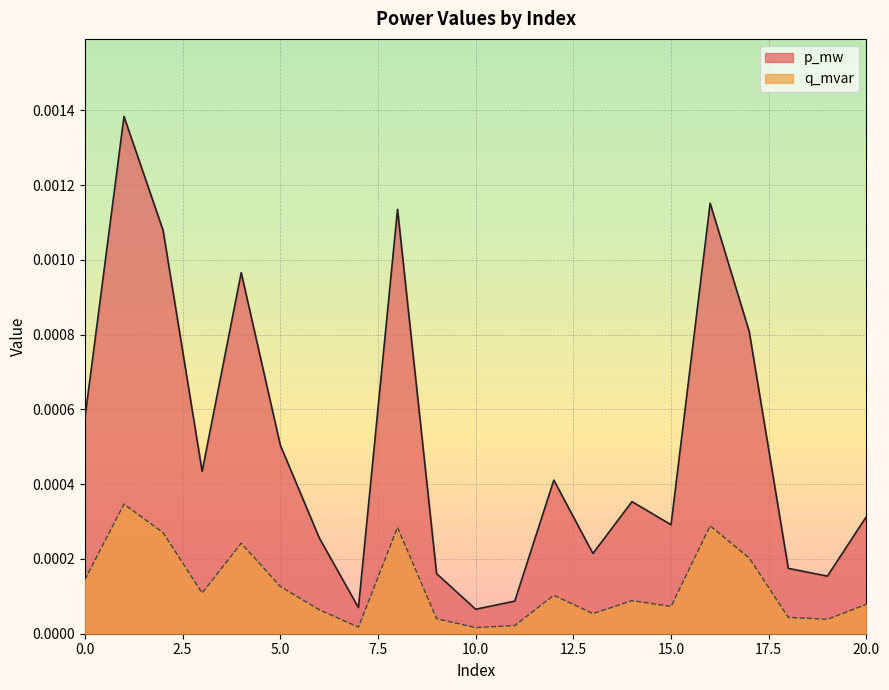

Which category has the highest value across all series?

1